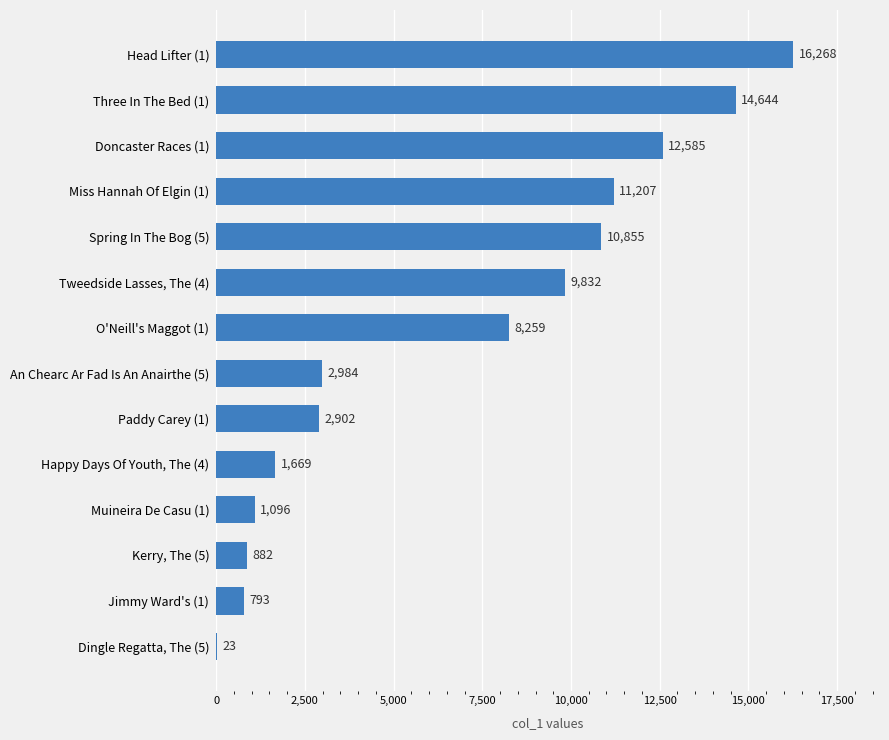

What is the ratio of the value at Miss Hannah Of Elgin (1) to the value at Tweedside Lasses, The (4)?

1.1